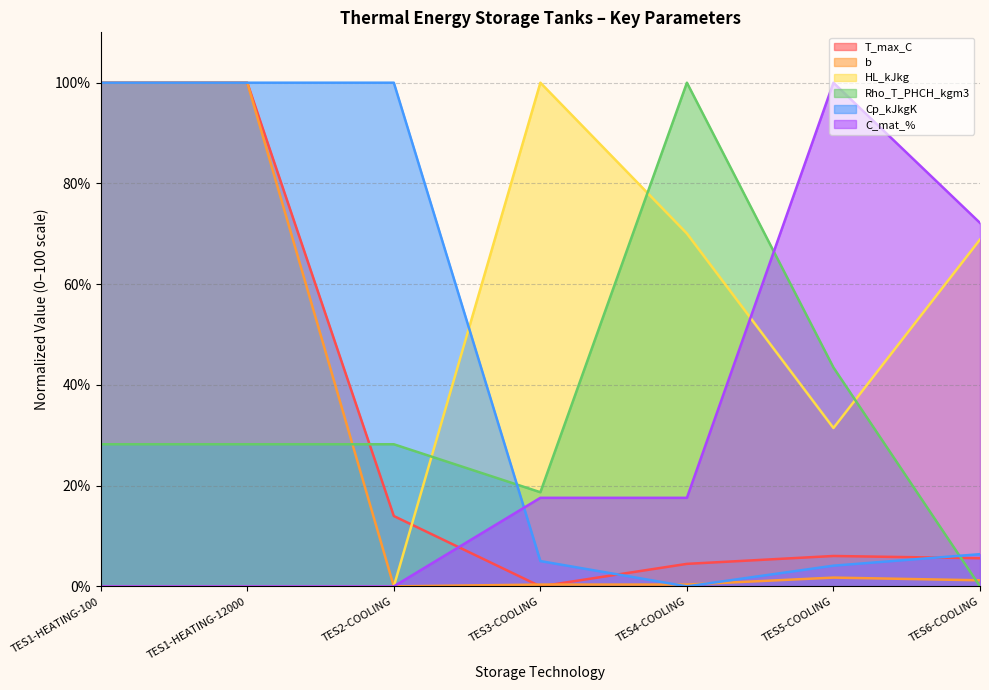

Which series has the largest total across all categories?

Cp_kJkgK